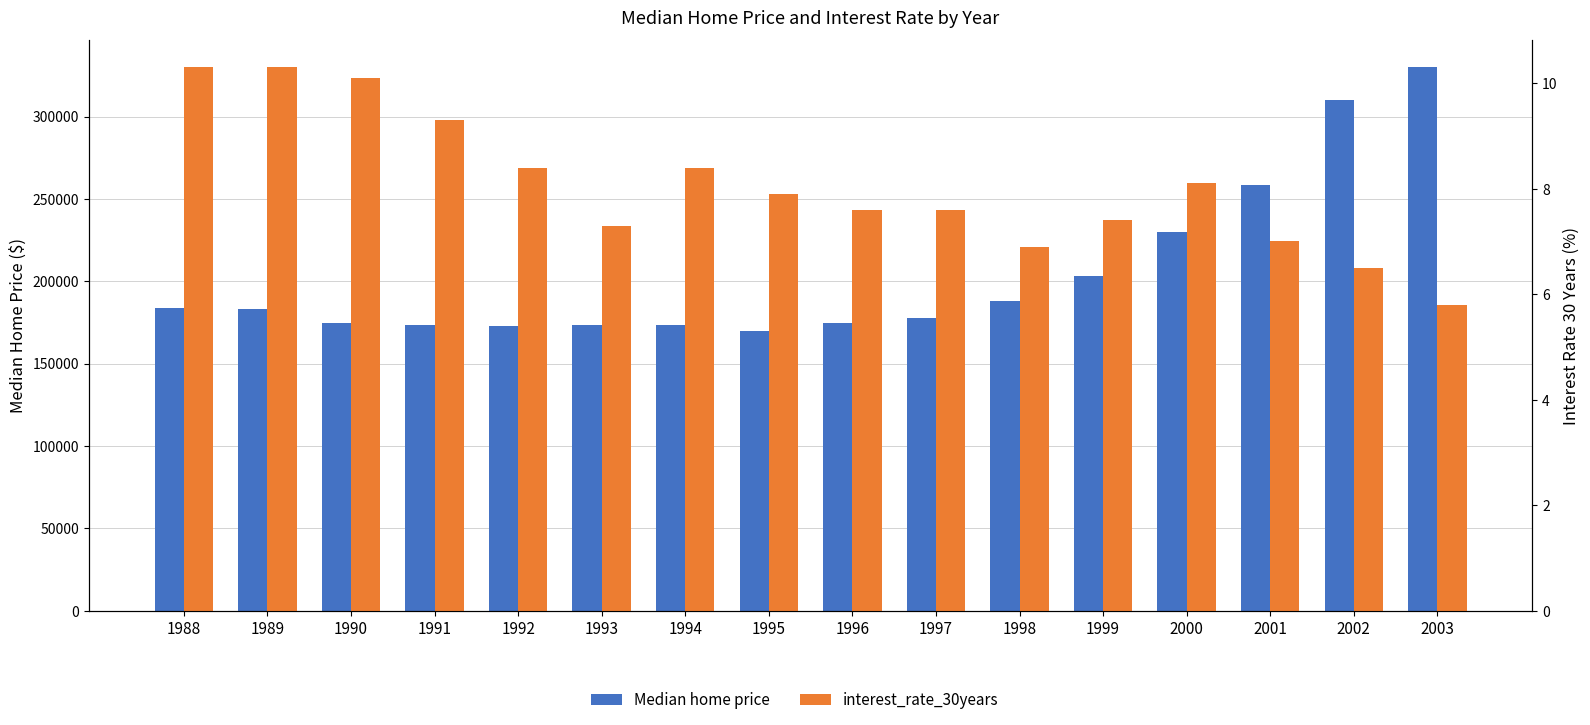

Reading right to left, list all the values displayed in this chart.

Median home price: 2003=329800.0	2002=309800.0	2001=258200.0	2000=230200.0	1999=203200.0	1998=188100.0	1997=177900.0	1996=174500.0	1995=169700.0	1994=173200.0	1993=173200.0	1992=172900.0	1991=173500.0	1990=174900.0	1989=183200.0	1988=183800.0
interest_rate_30years: 2003=5.8	2002=6.5	2001=7.0	2000=8.1	1999=7.4	1998=6.9	1997=7.6	1996=7.6	1995=7.9	1994=8.4	1993=7.3	1992=8.4	1991=9.3	1990=10.1	1989=10.3	1988=10.3